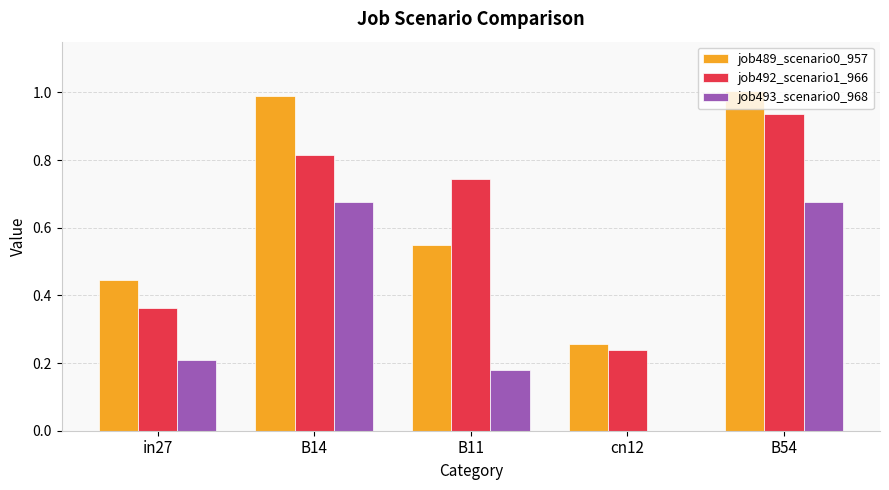

The value of job489_scenario0_957 at B11 is 0.2. True or false?

False